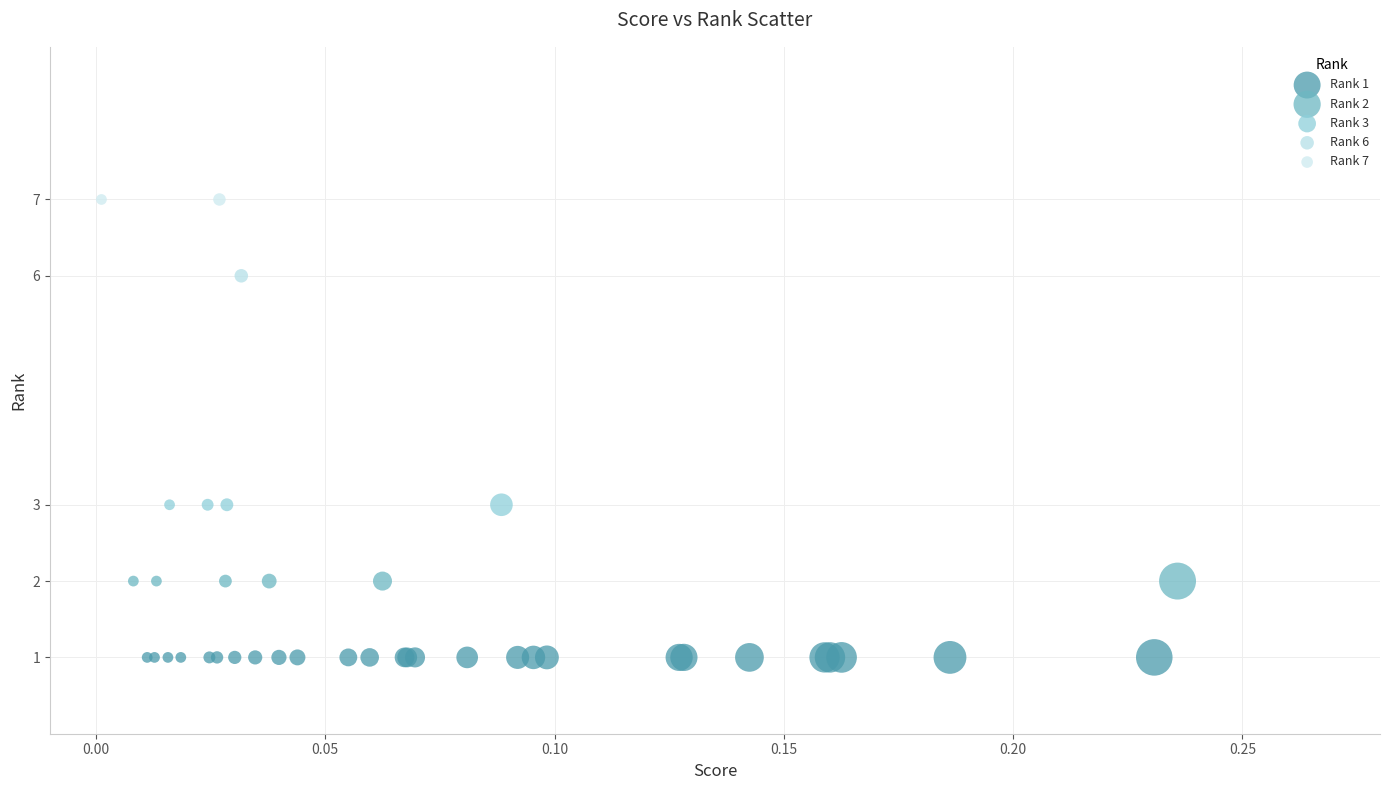

What are all the series names shown in the legend?

Rank 1, Rank 2, Rank 3, Rank 6, Rank 7